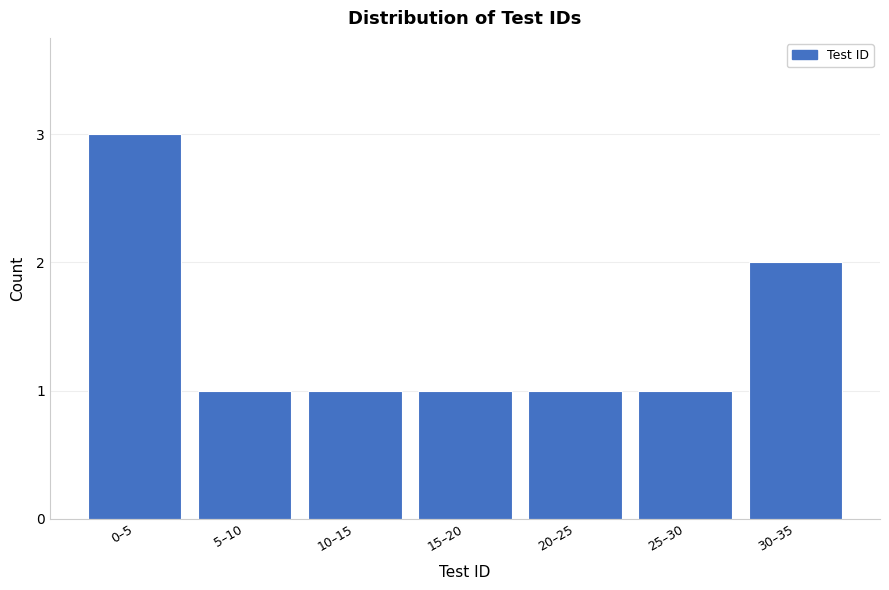

Reading right to left, list all the values displayed in this chart.

2	1	1	1	1	1	3